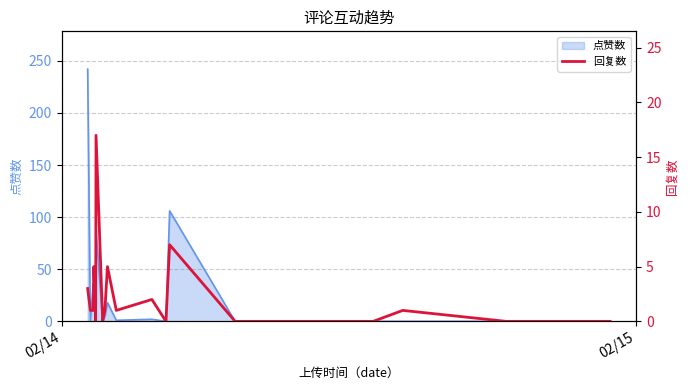

What is the maximum value for 点赞数?

242